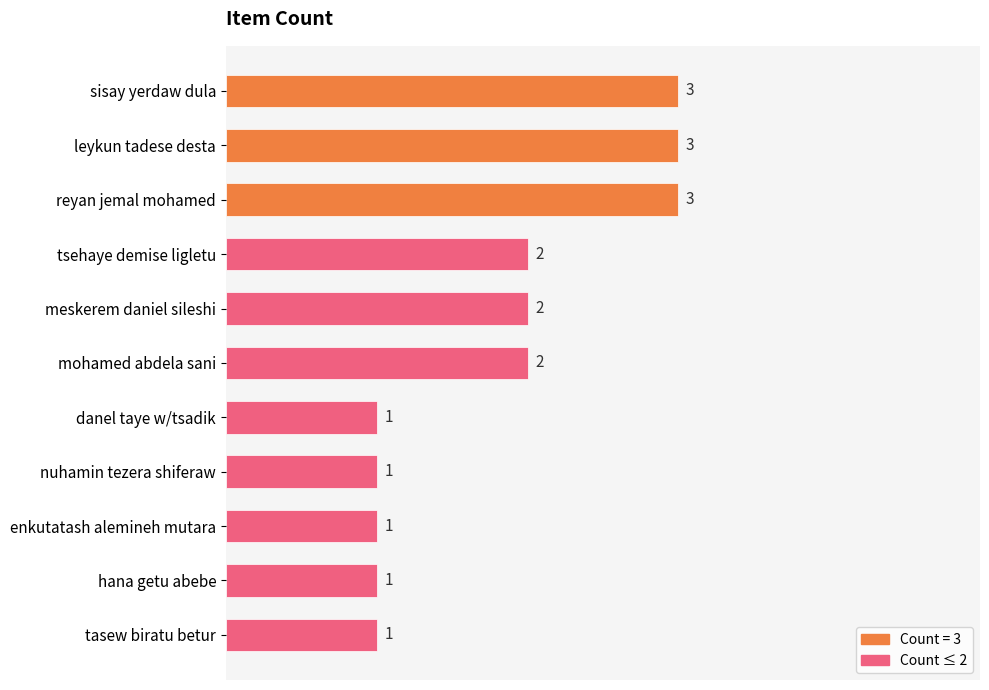

What is the sum of the values at meskerem daniel sileshi and enkutatash alemineh mutara?

3